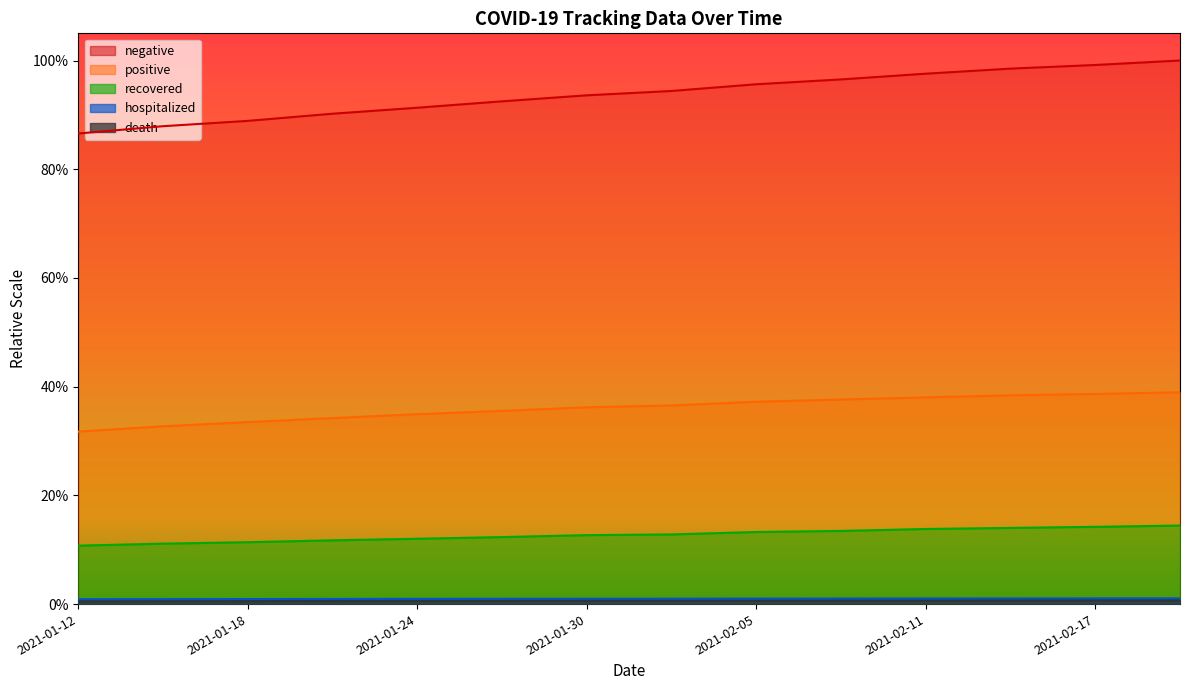

Count the number of categories in the chart.

14